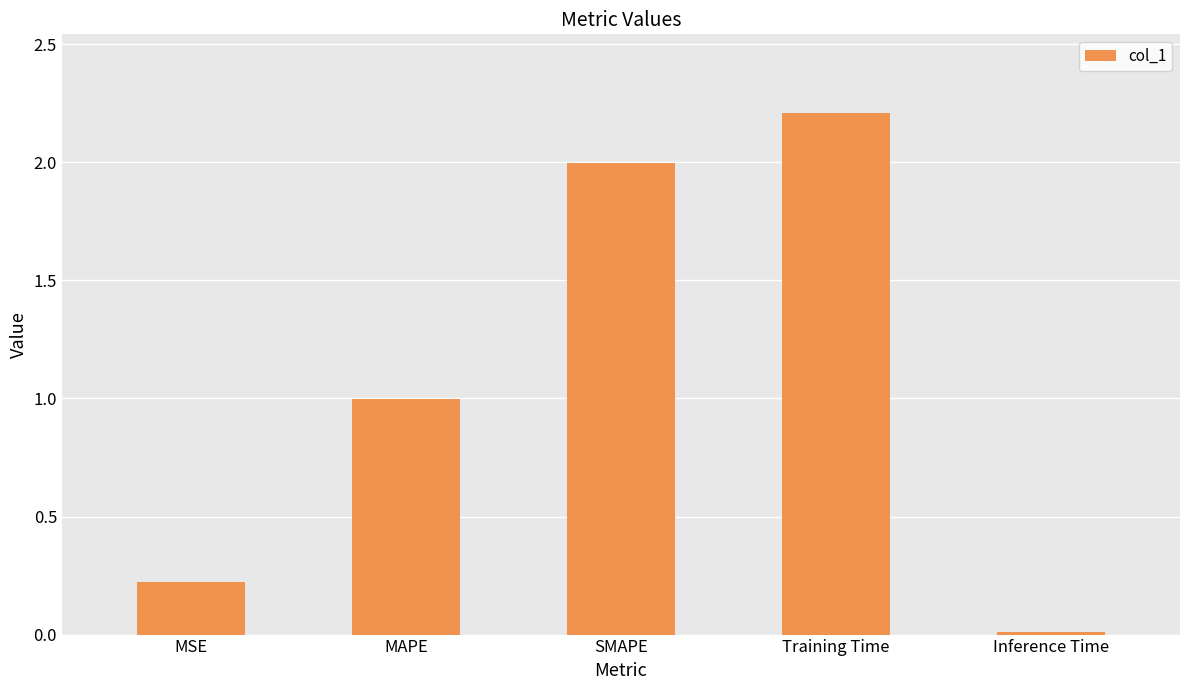

What is the label of the 4th bar from the left?

Training Time